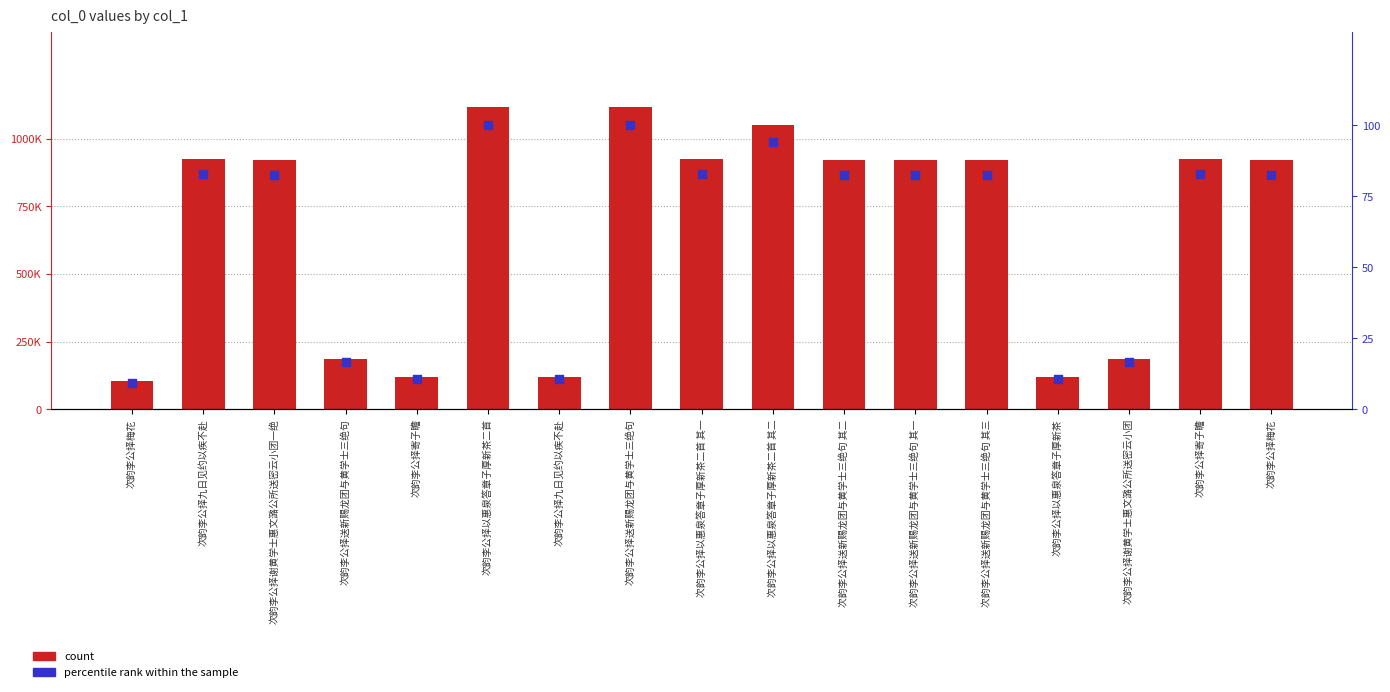

What are all the series names shown in the legend?

count, percentile rank within the sample